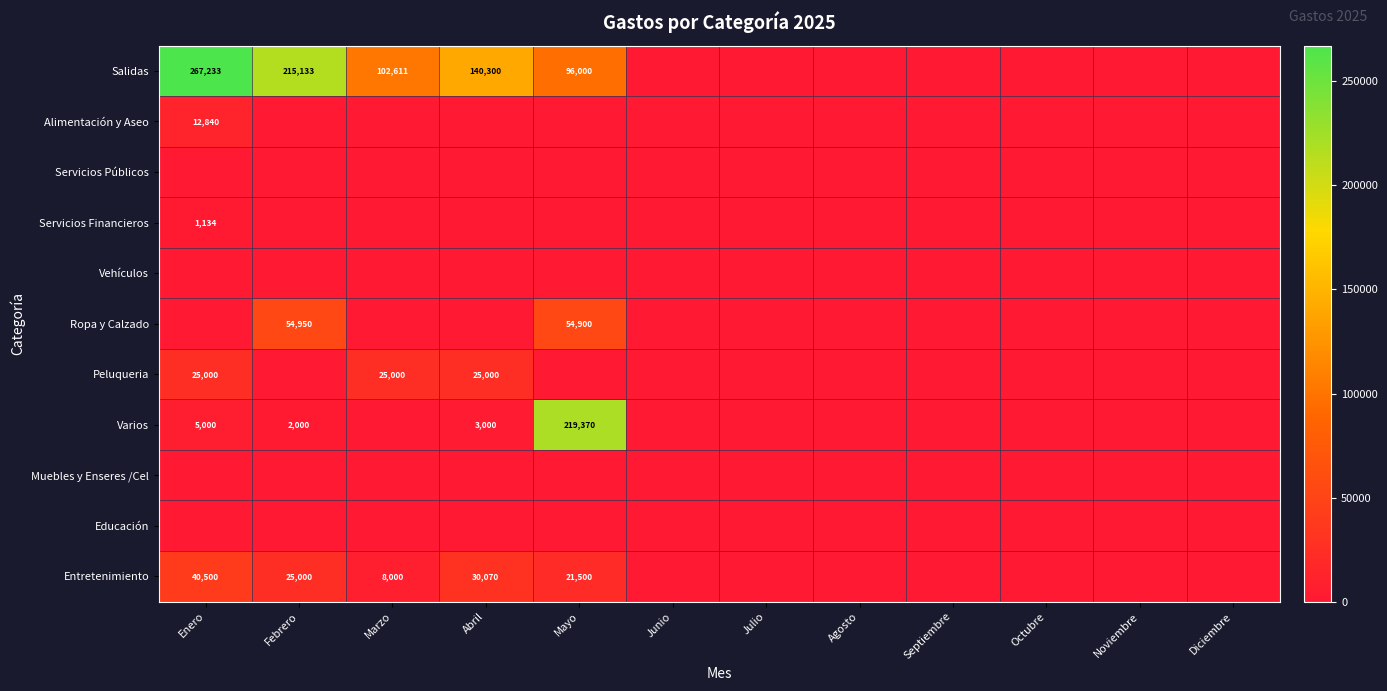

The Peluqueria series shows 39170 at Marzo. True or false?

False